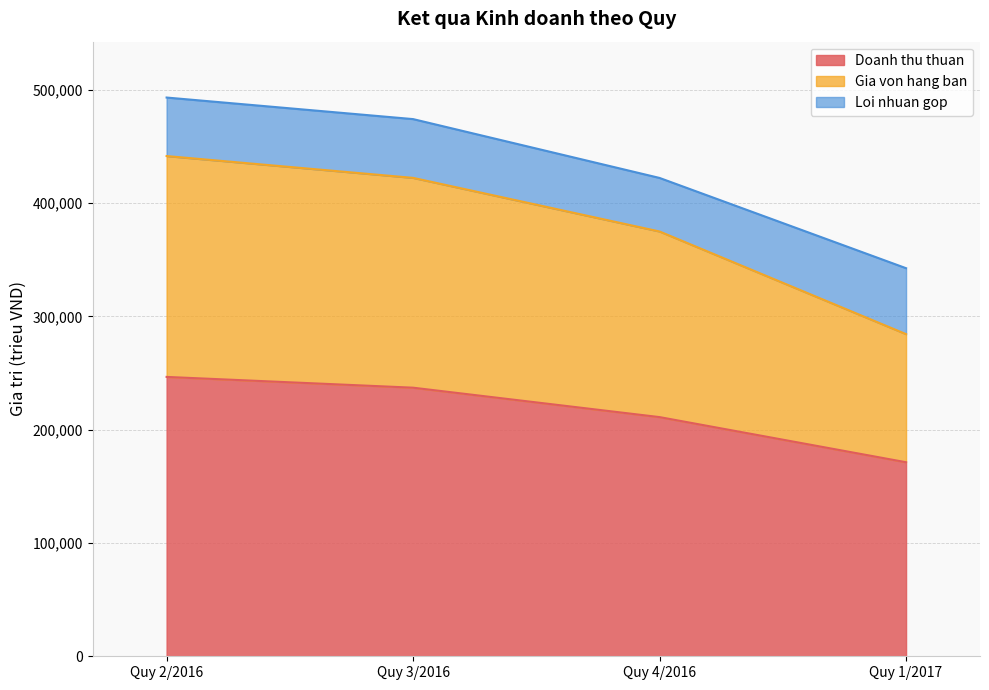

At which label does Doanh thu thuan reach its peak?

Quy 2/2016